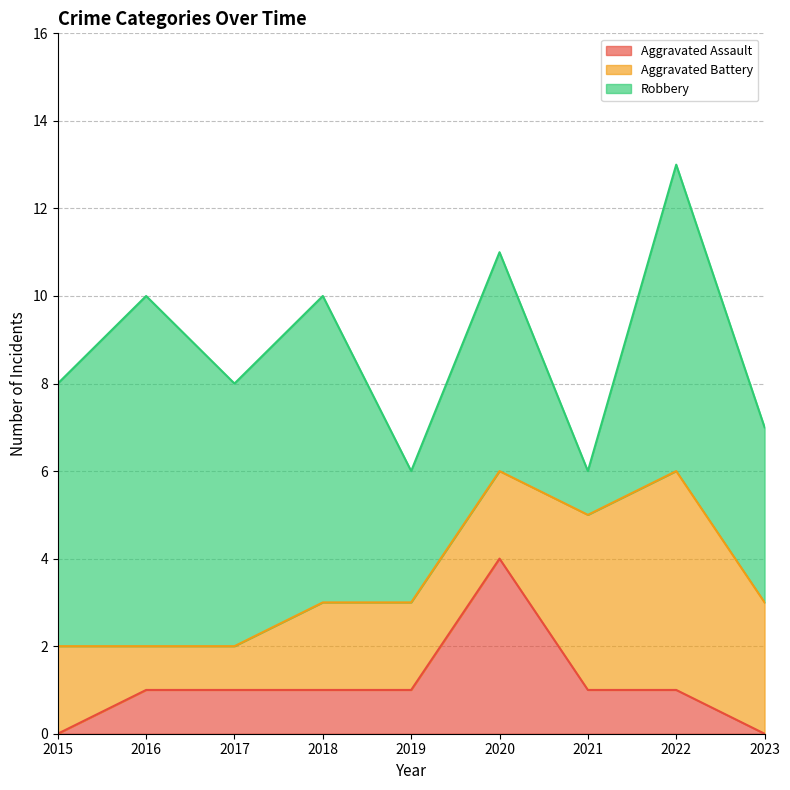

What is the total value across all series at 2023?

7